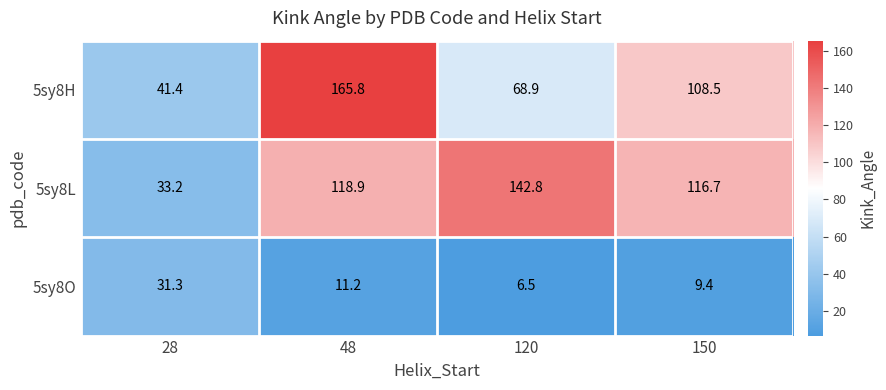

Count the number of categories in the chart.

4